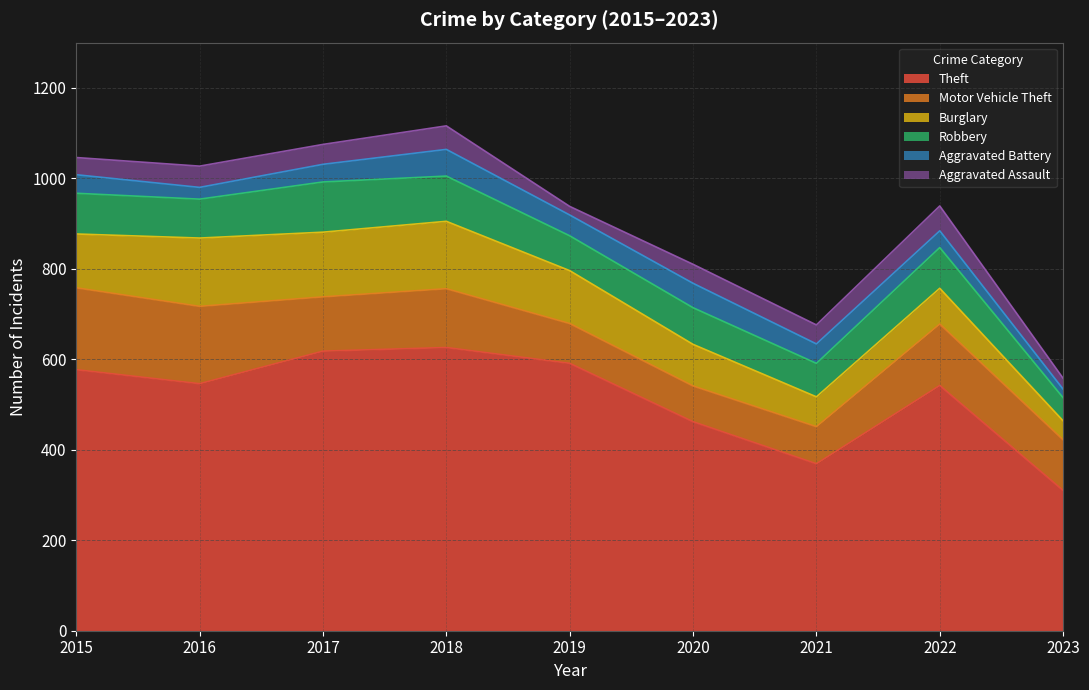

At which category does Aggravated Assault reach its first local valley?

2017